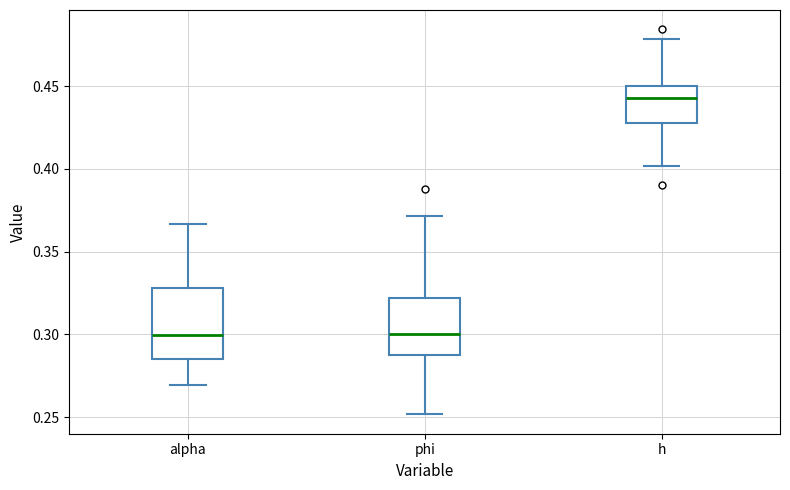

Where does the median line of the box for phi sit on the y-axis? The values are not printed on the chart, so give them approximately, as read against the axis.

0.300